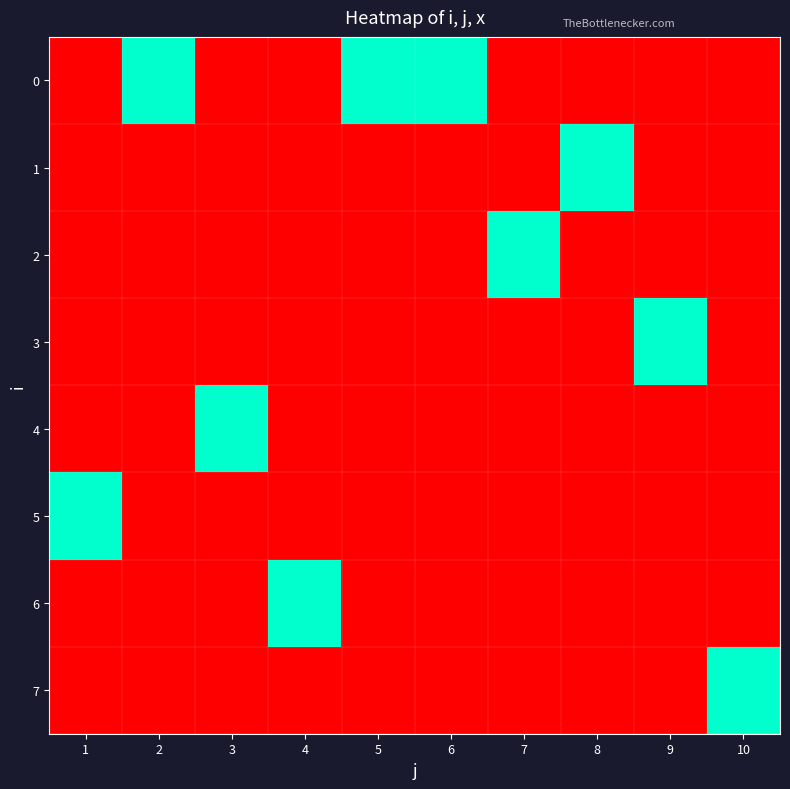

The 5 series shows 0 at 10. True or false?

True